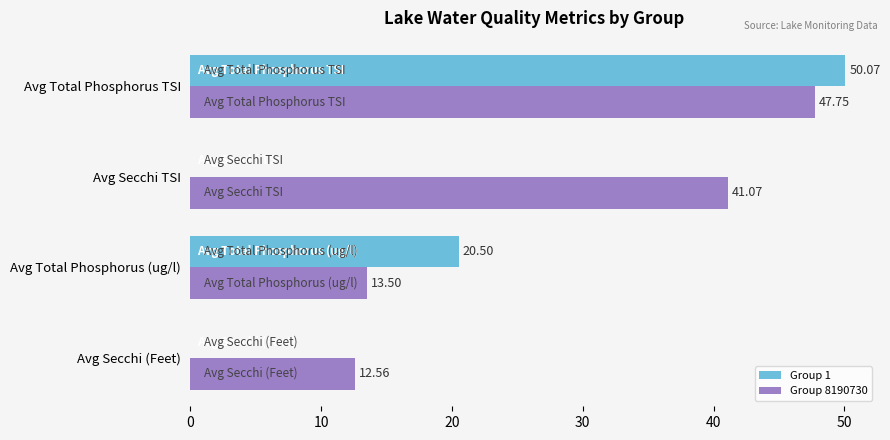

At which label is Group 1 closest to 25?

Avg Total Phosphorus (ug/l)